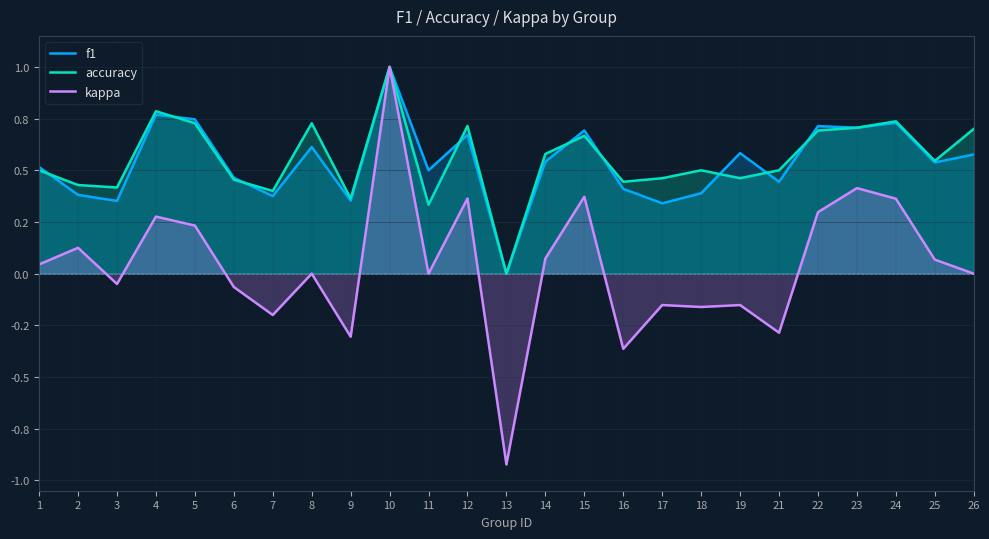

What is the total value across all series at 9?

0.4